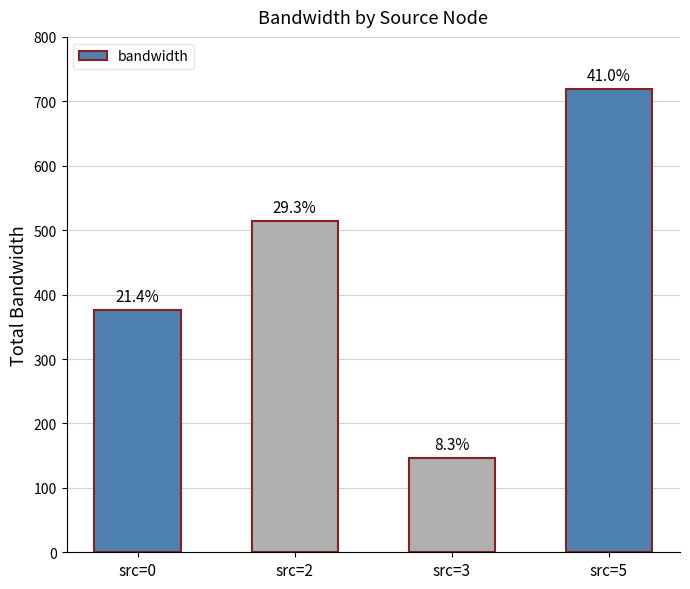

What is the average value?

438.6